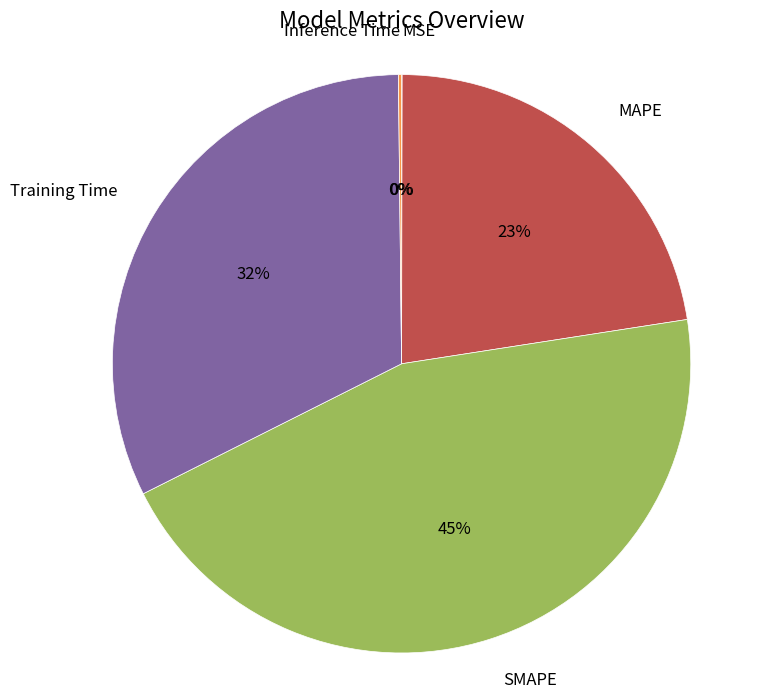

Is Training Time the majority of the pie?

No